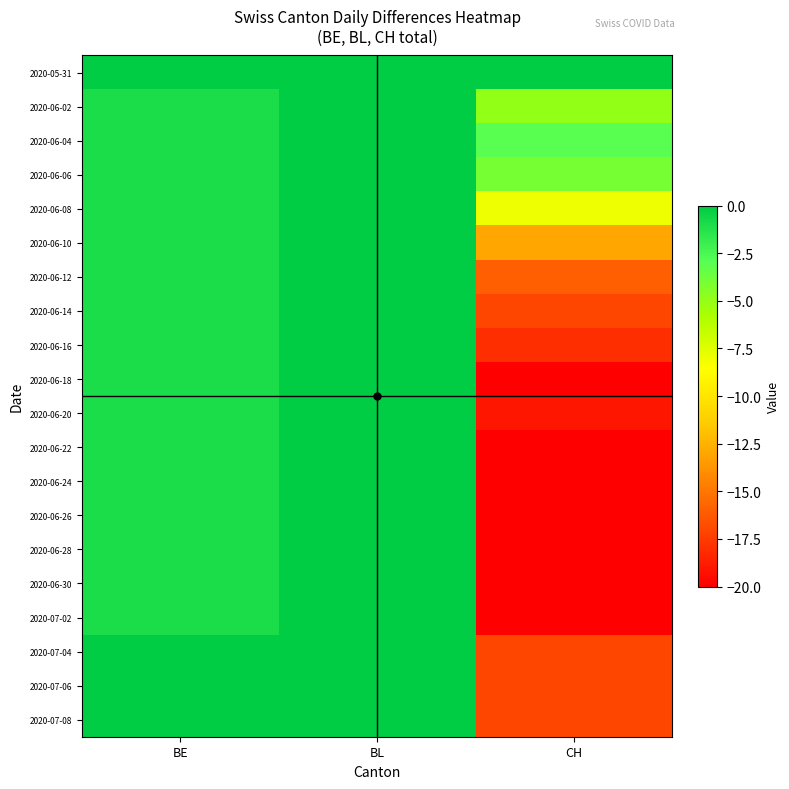

At which category is the sum across all series the highest?

BL